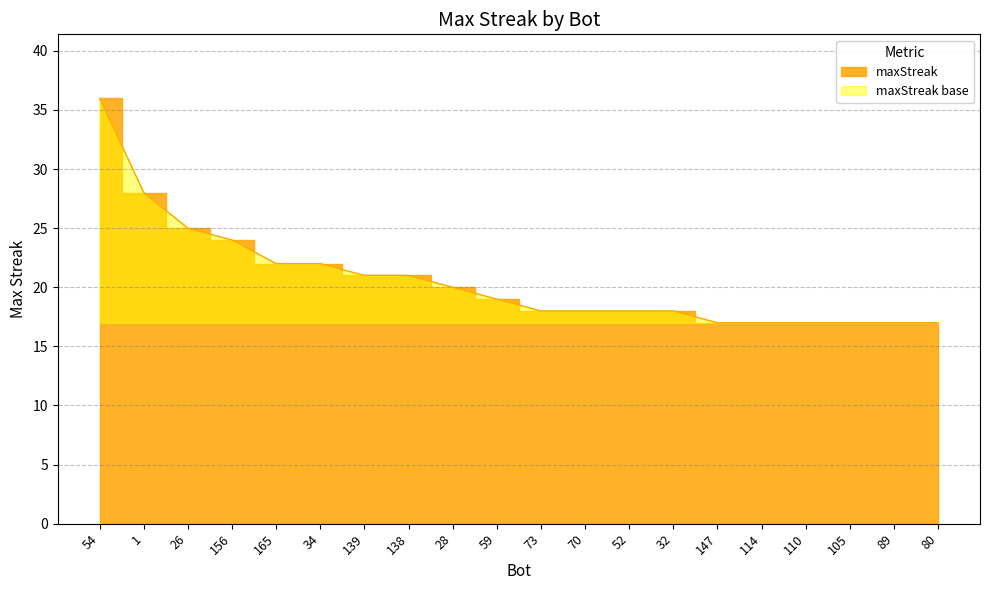

What is the label of the 13th point from the left?

52